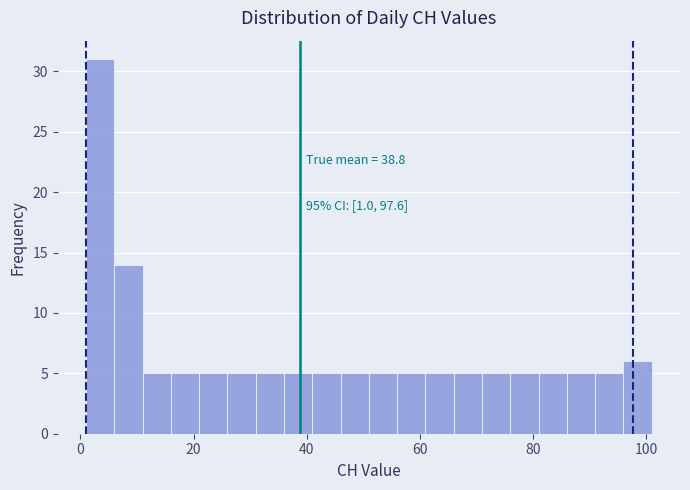

Around what value on the x-axis is the tallest bar? Give the approximate position of its centre, as read against the axis.

4